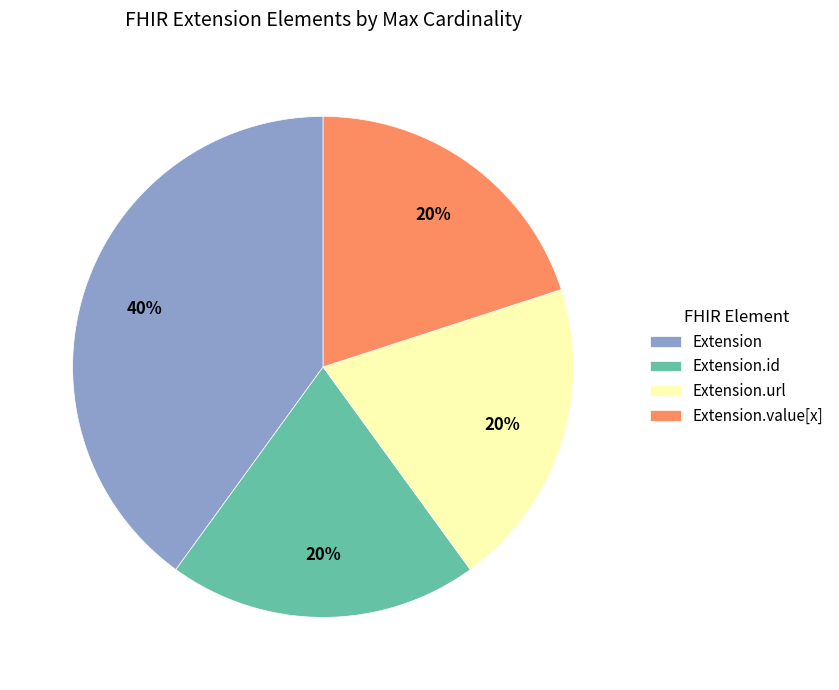

Is it true that Extension.url is 31% of the pie?

False